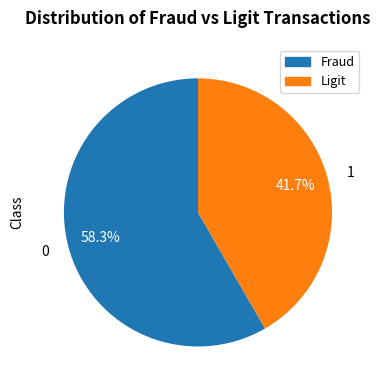

What is the ratio of the value at 0 to the value at 1?

1.4